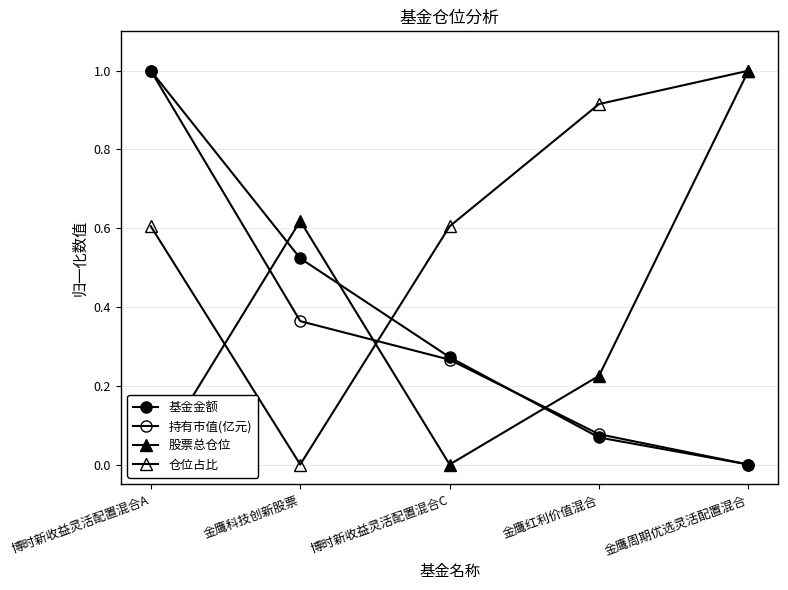

Which series ends up on top after the final intersection of 股票总仓位 and 基金金额?

股票总仓位